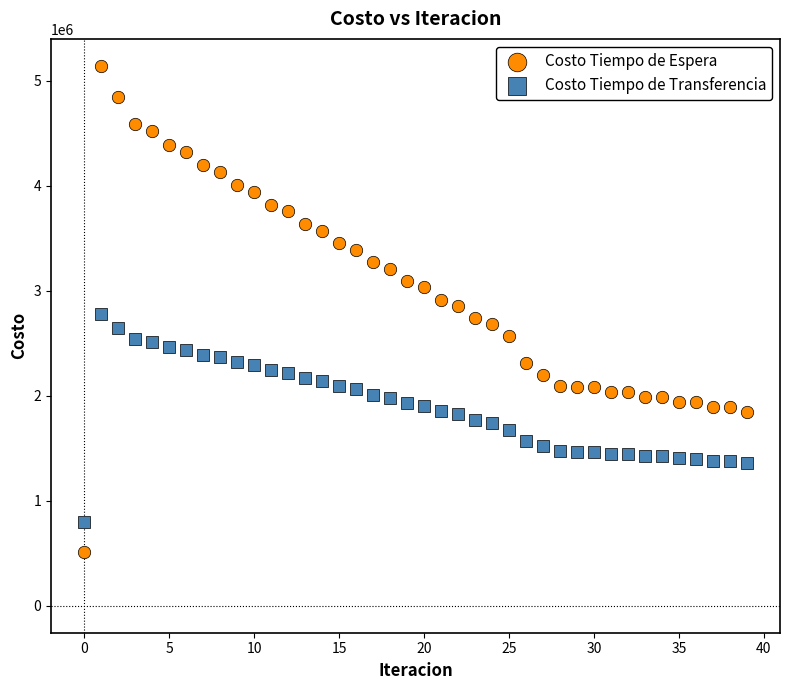

Which series reaches the minimum Y coordinate?

Costo Tiempo de Espera